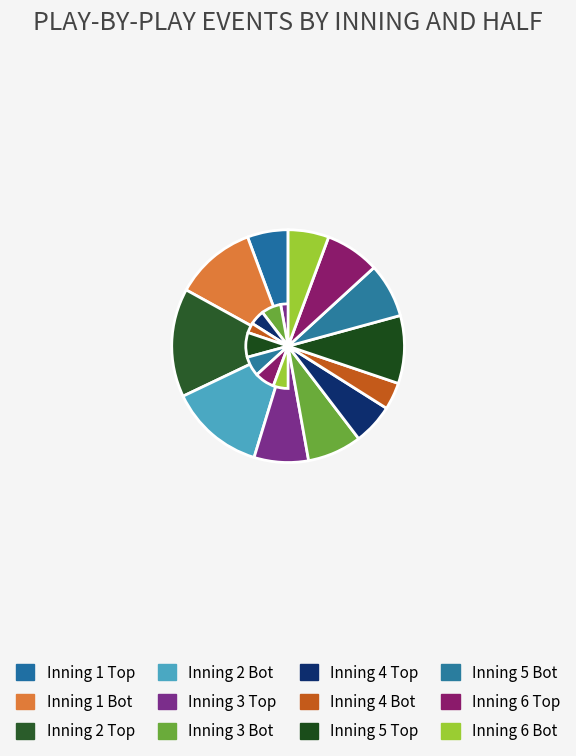

How much of the chart is everything except Inning 6 Bot?

94.3%